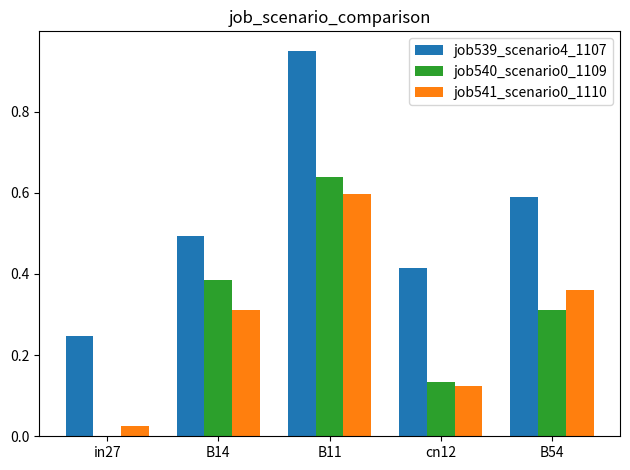

What is the sum of the job540_scenario0_1109 values at B14 and B54?

0.7